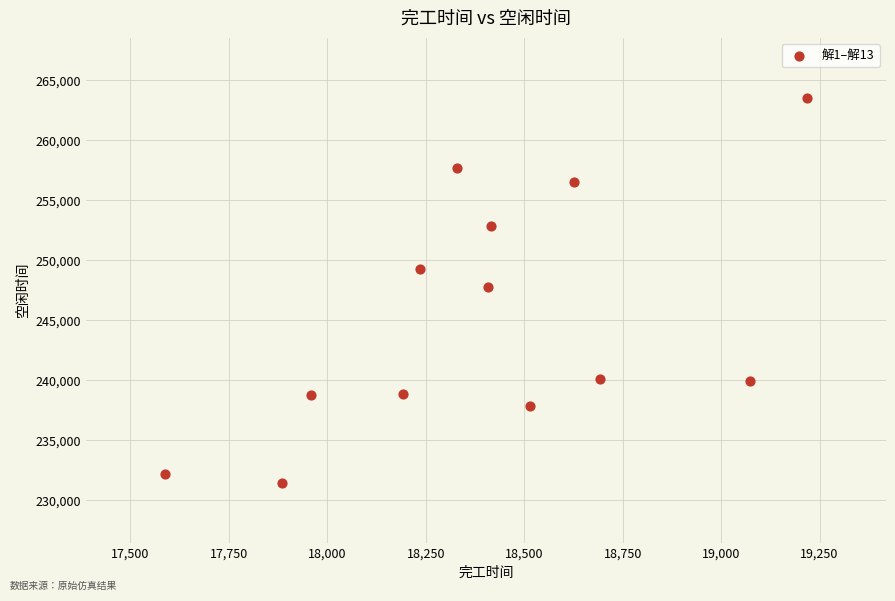

What is the range of Y values (max minus min)?

32080.8